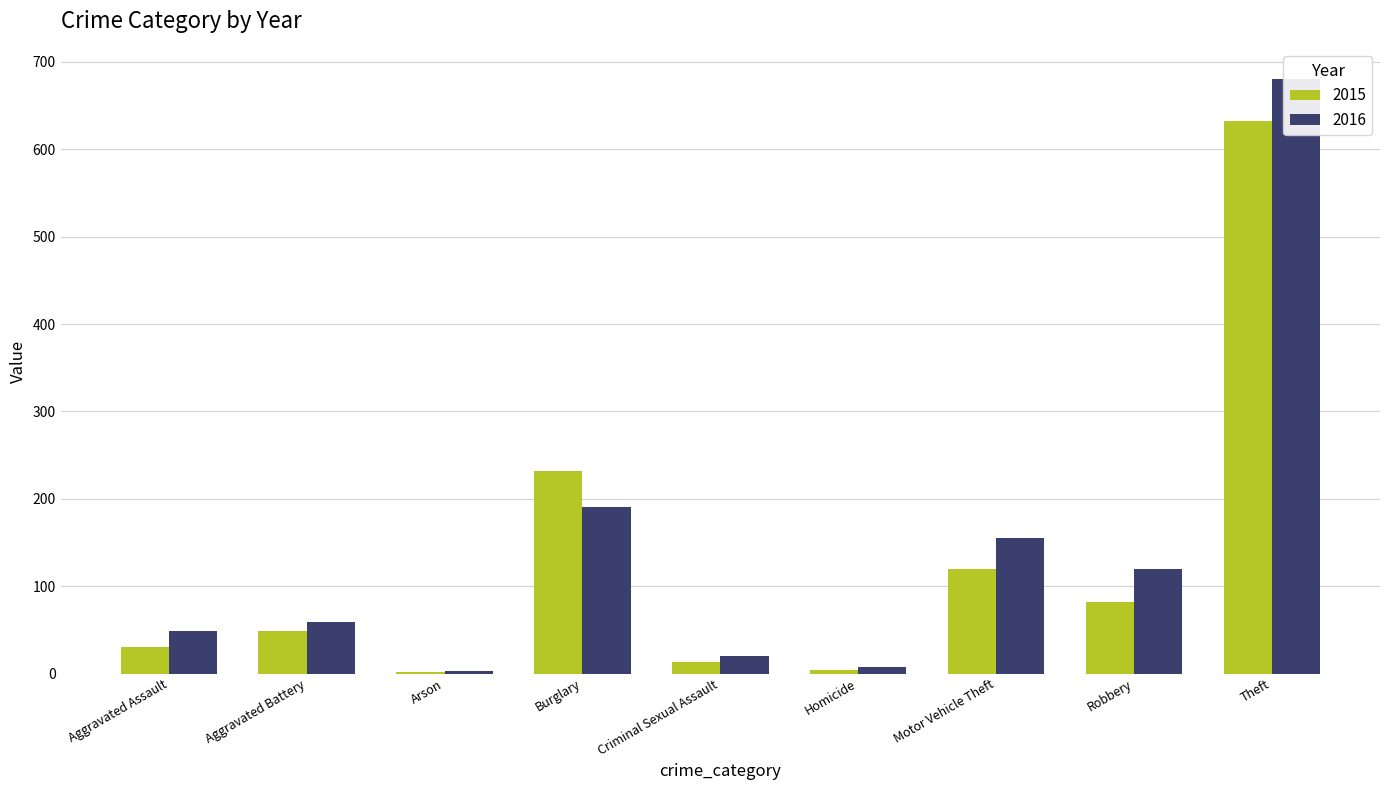

How many data points in 2015 are less than 49?

4